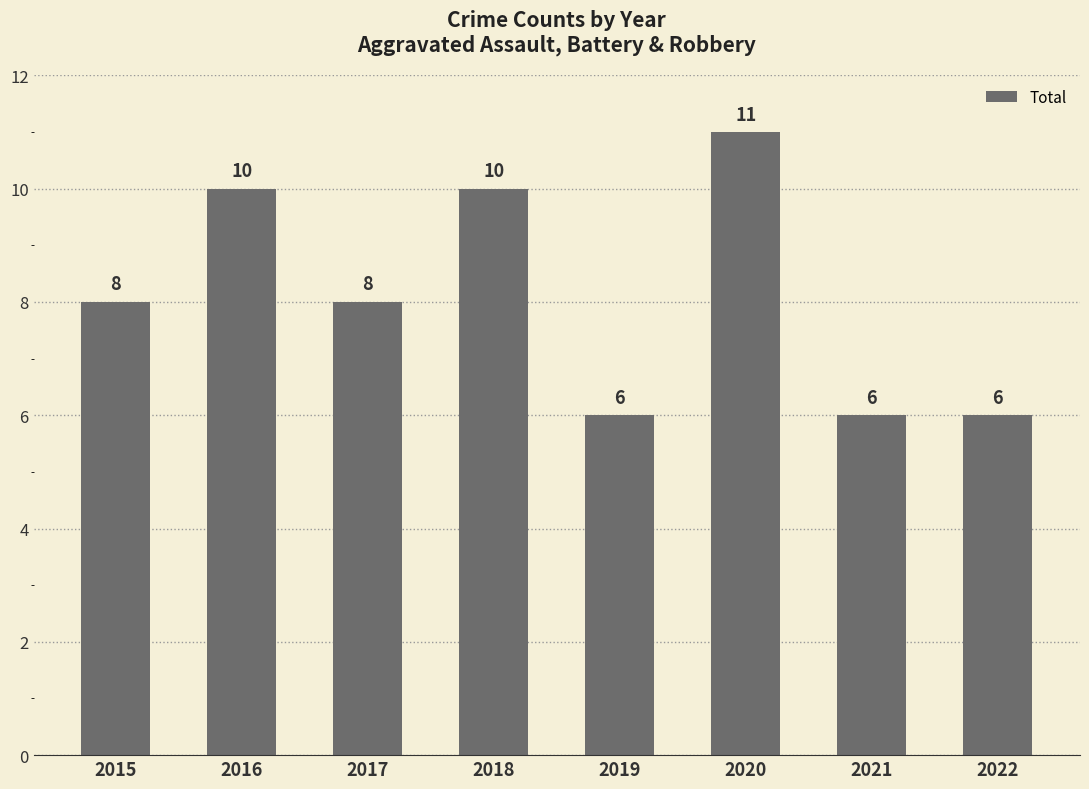

What is the value of the 7th bar from the left?

6